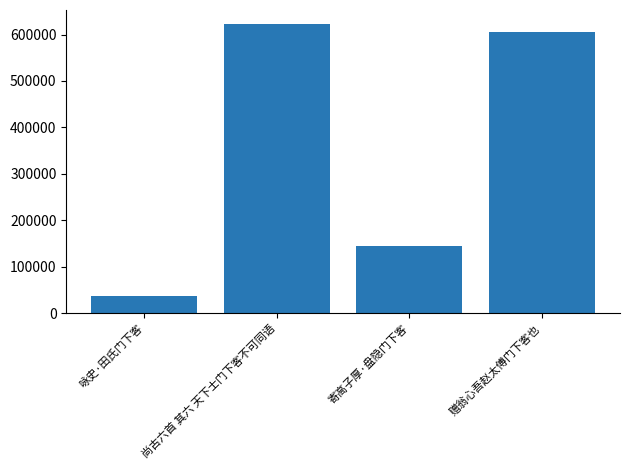

At which label is the value closest to 329266?

寄高子厚·盘隐门下客